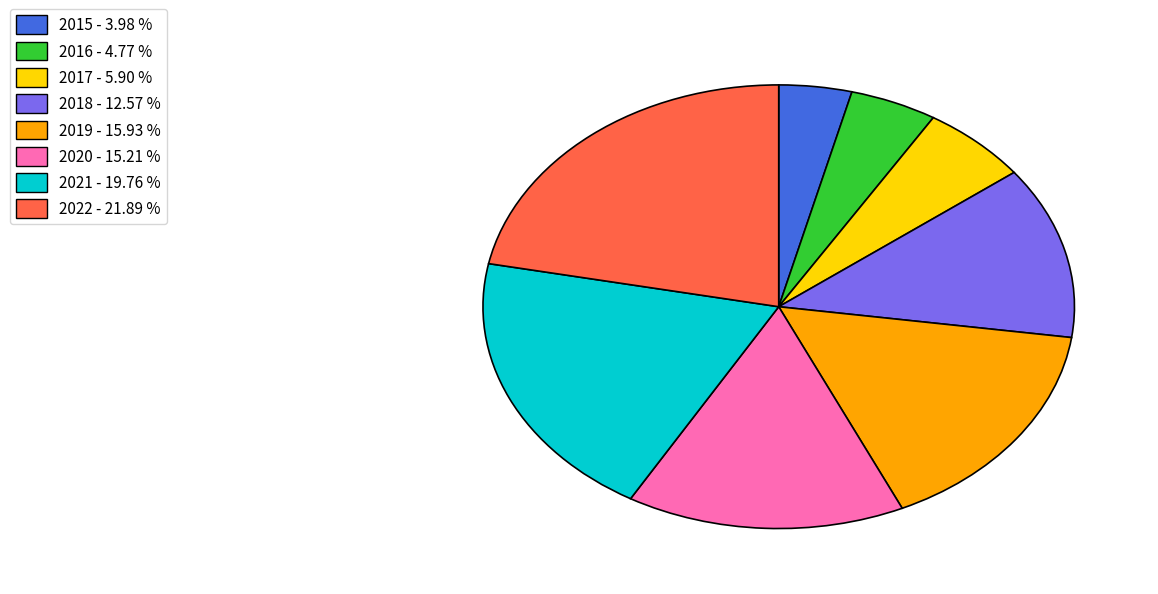

Does 2019 account for over 50% of the chart?

No